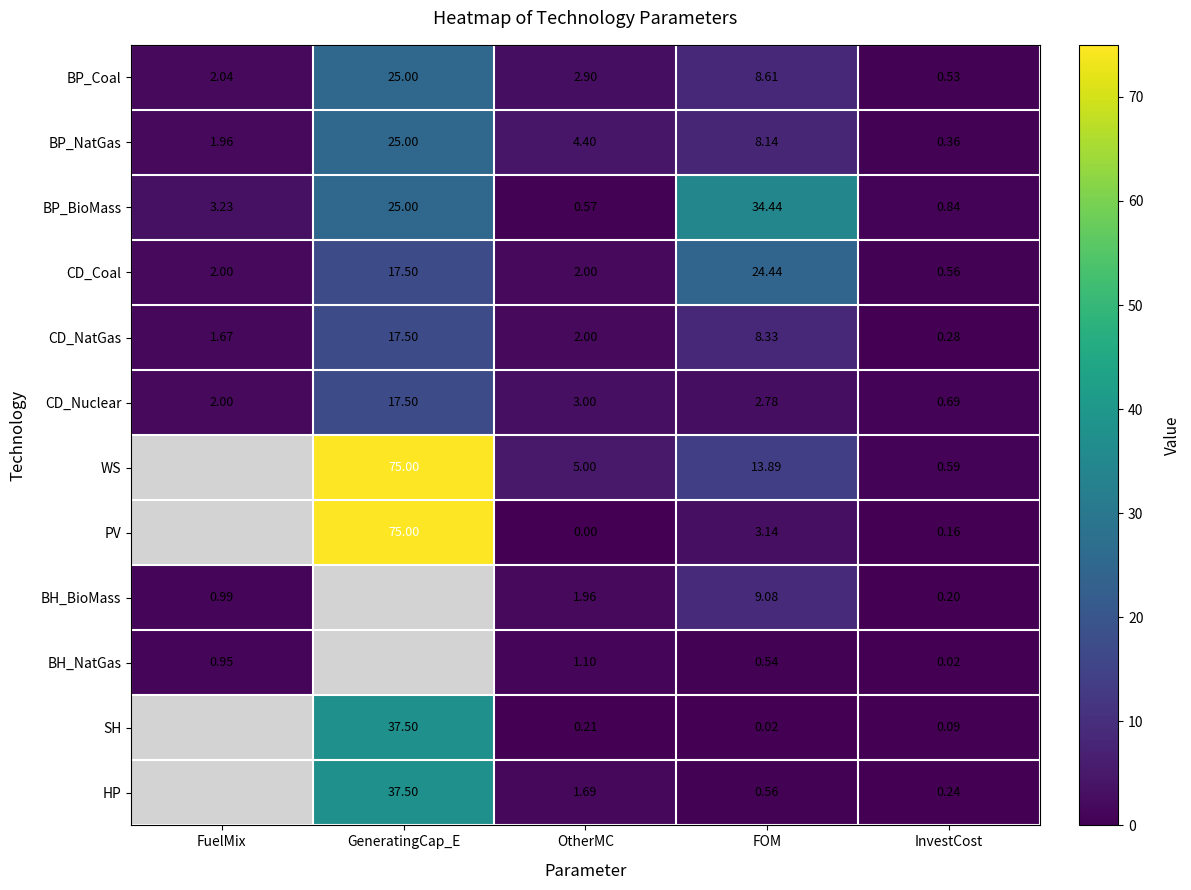

How many values in the BP_BioMass series are below 3?

2